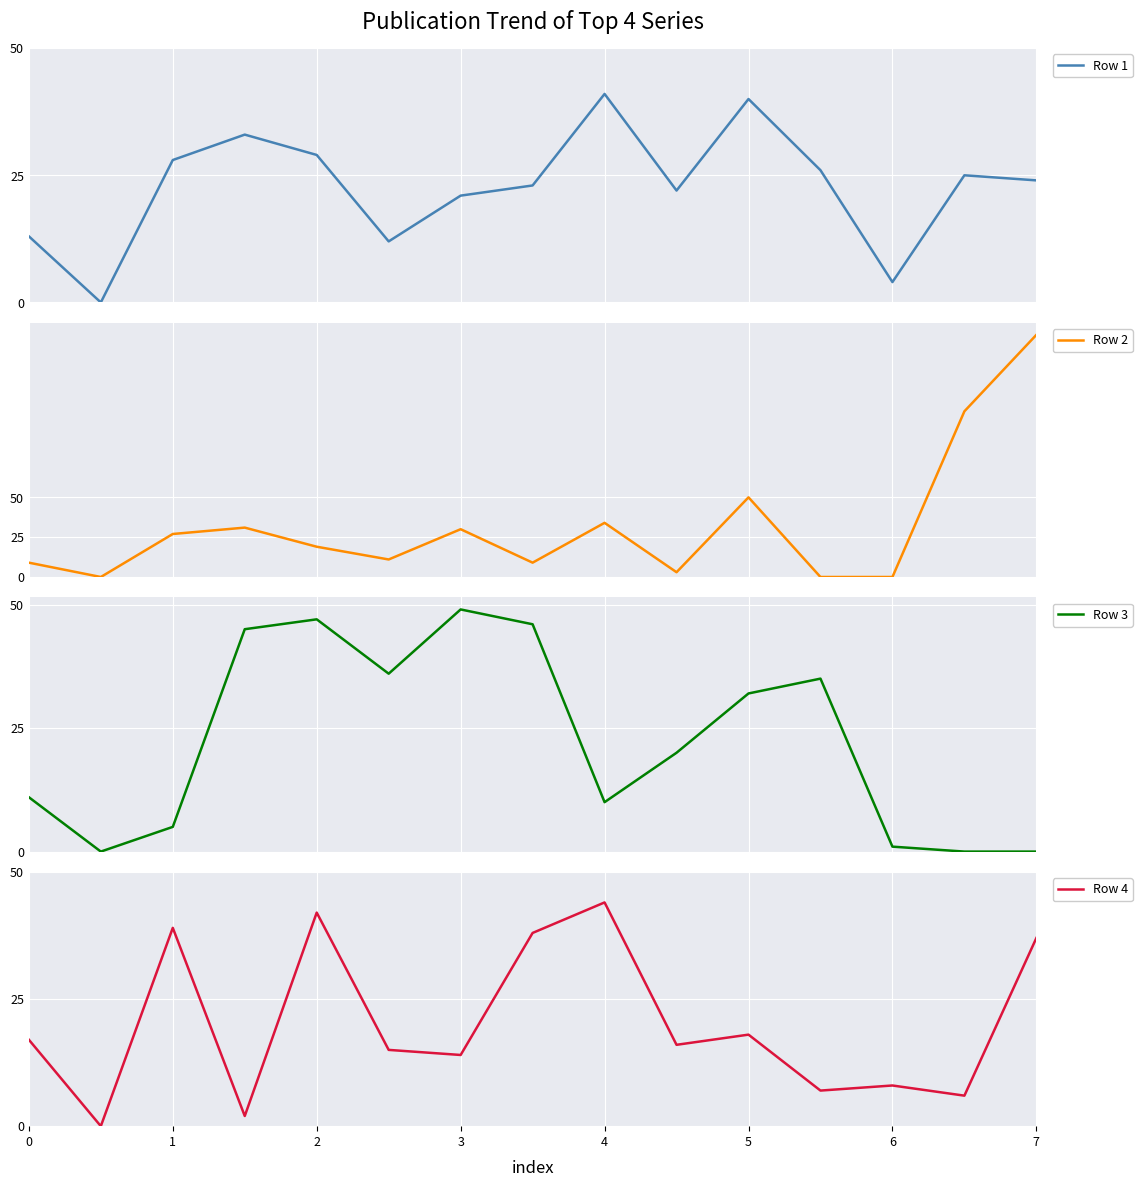

What is the highest value of the Row 1 series?

41